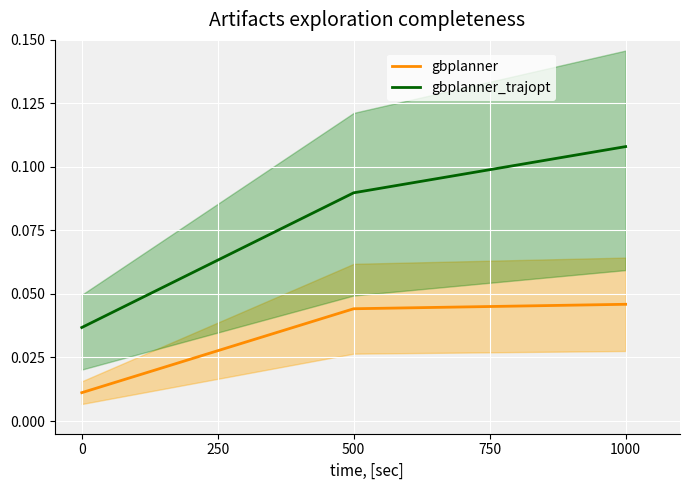

The value of gbplanner_trajopt at 500 is 0.0. True or false?

False